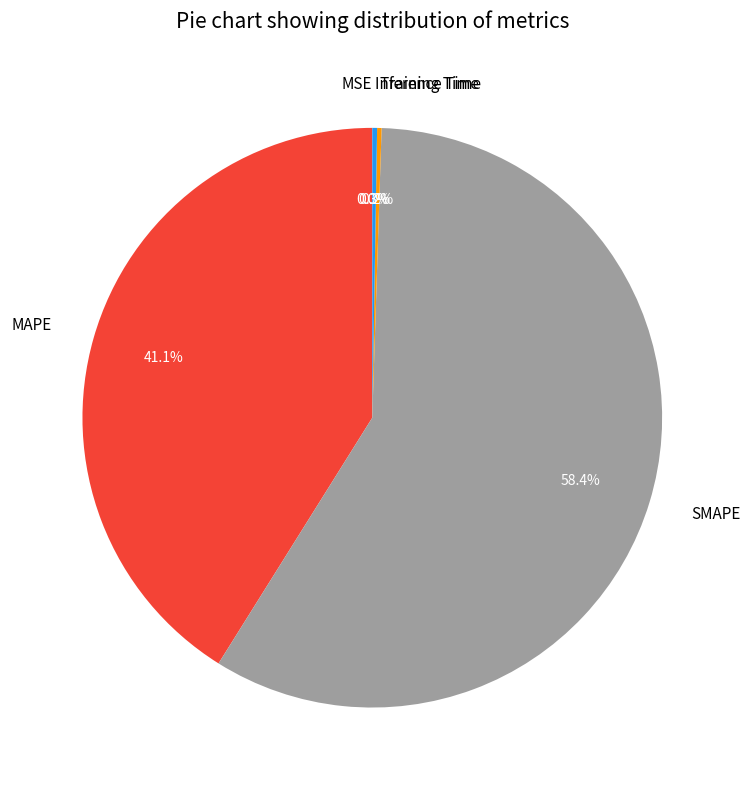

Combined, do SMAPE and MAPE account for over 50%?

Yes